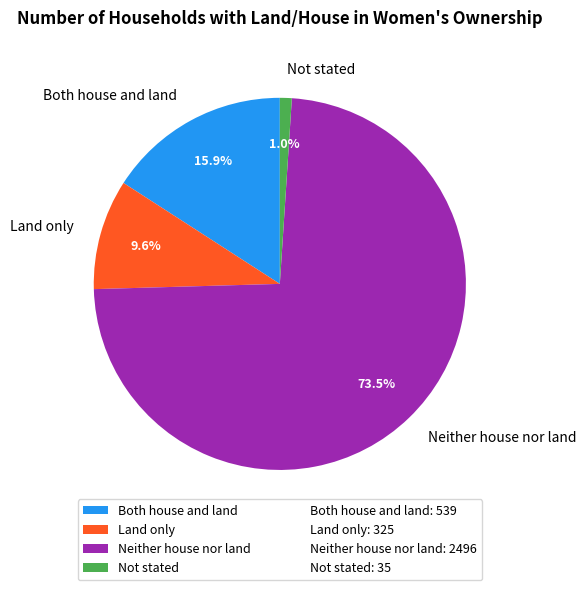

To the nearest percent, what is the combined percentage of Neither house nor land and Both house and land?

89%